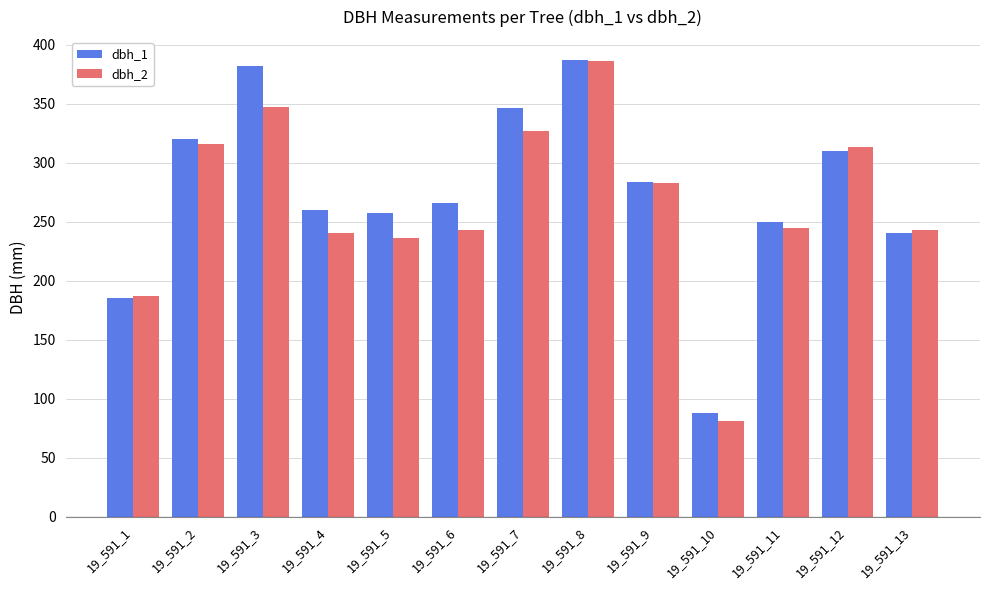

What is the spread (max minus min) of values at 19_591_1?

2